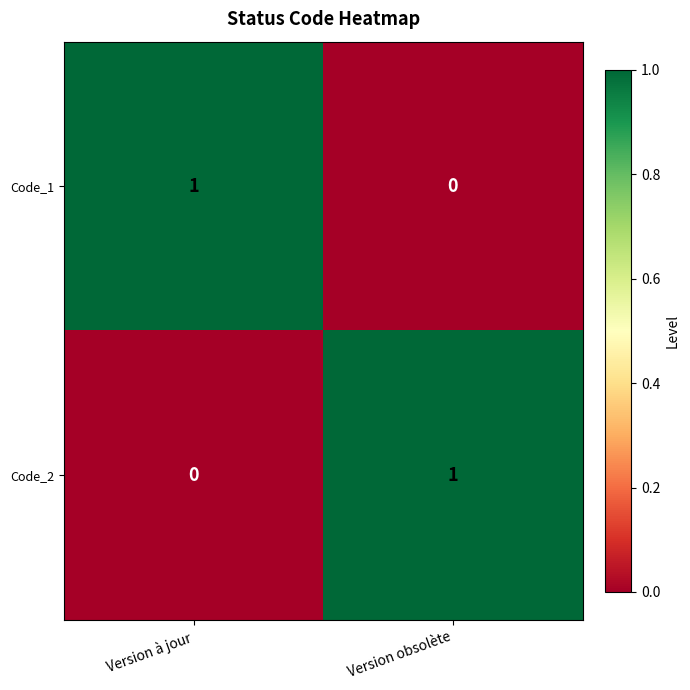

List the labels in order of Code_2 value, smallest first.

Version à jour, Version obsolète